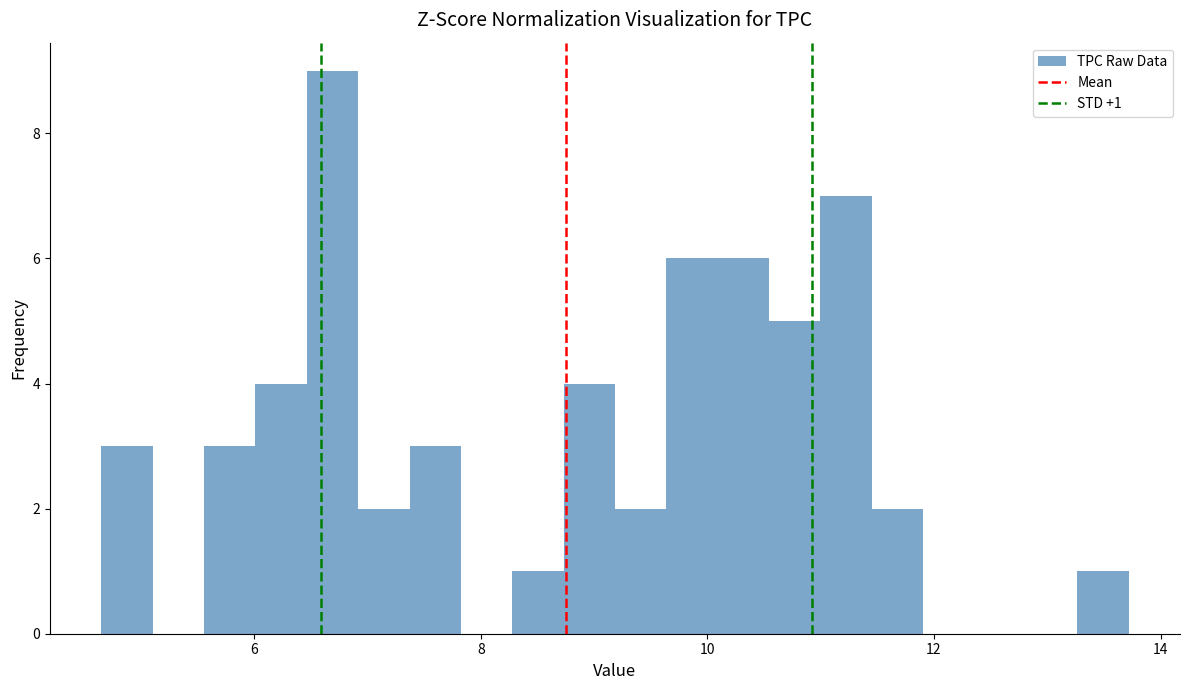

Around what value on the x-axis is the tallest bar? Give the approximate position of its centre, as read against the axis.

6.6